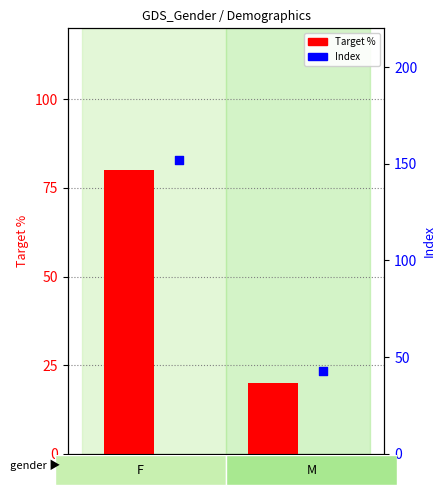

What is the total value across all series at M?

63